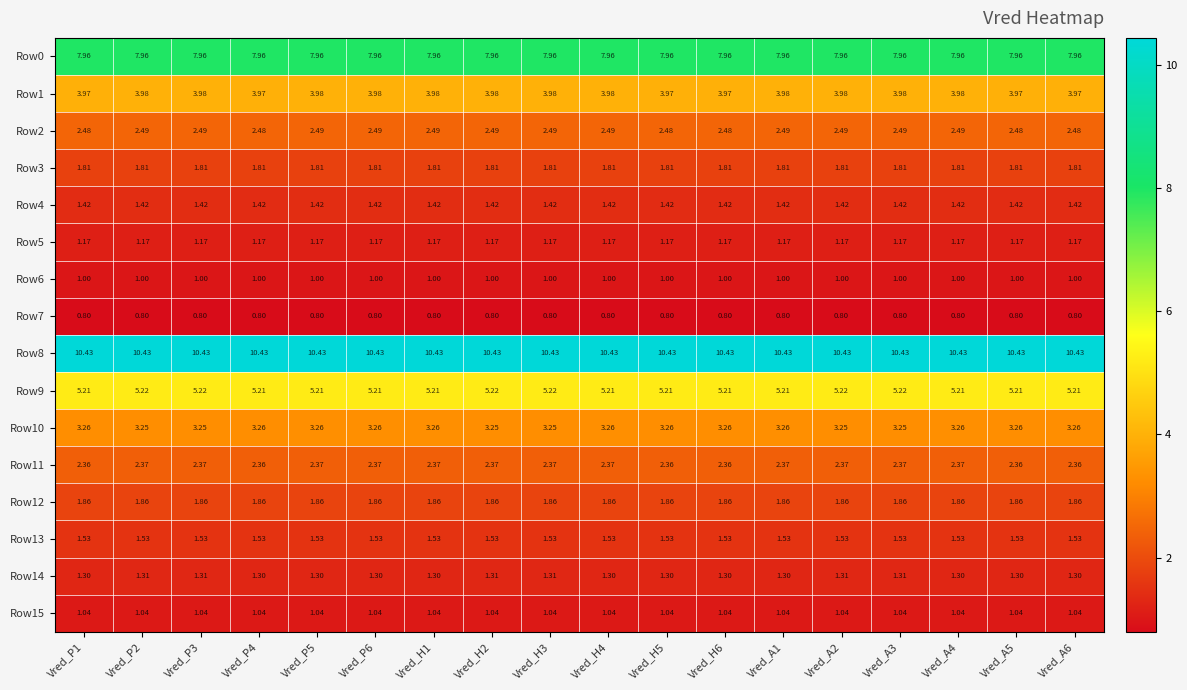

Is the value of Row9 at Vred_H4 greater than the value of Row12 at Vred_H1?

Yes